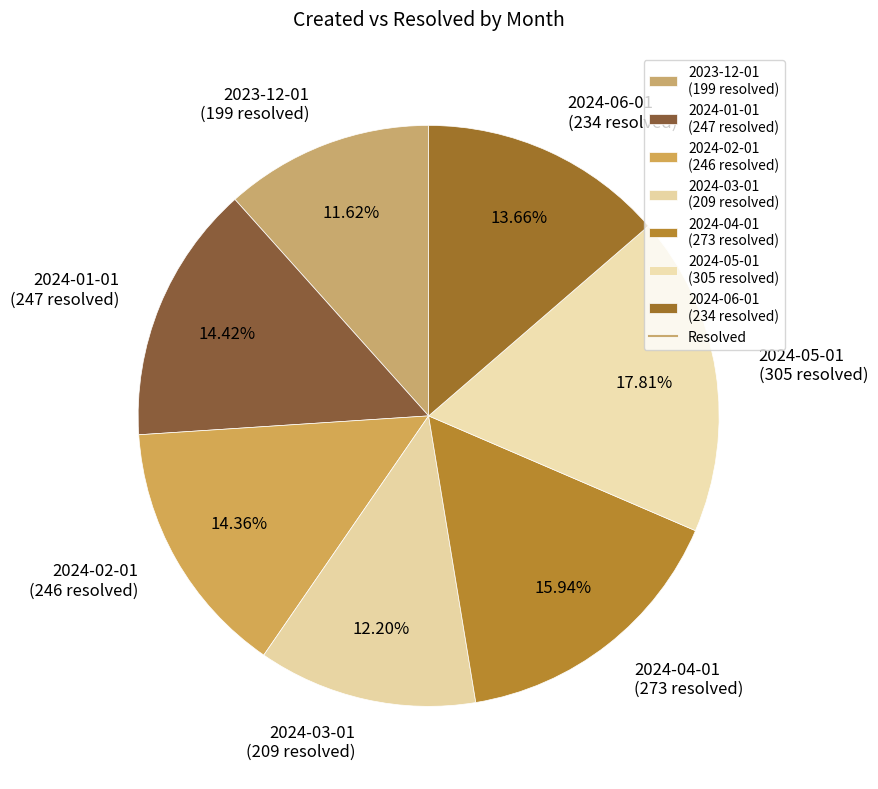

Which slice is the largest?

2024-05-01